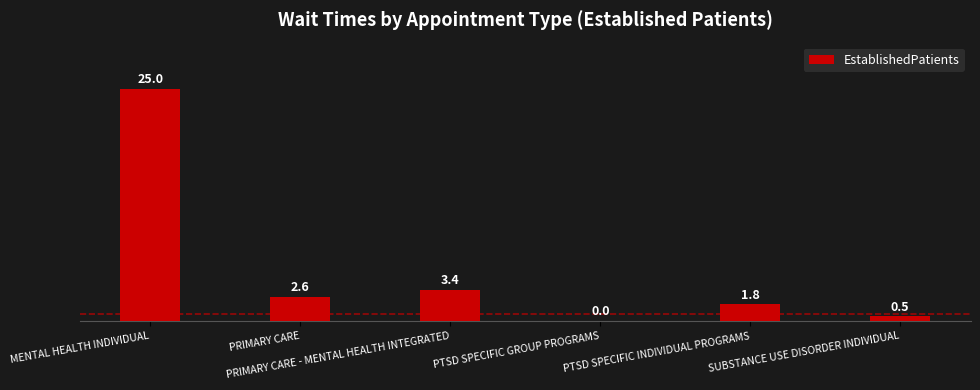

What is the sum of all values?

33.3